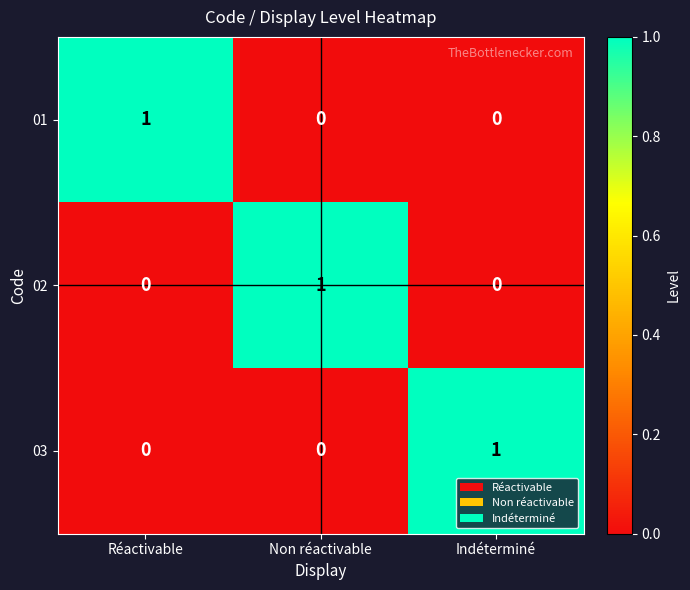

How many 01 values are between 0 and 1?

3